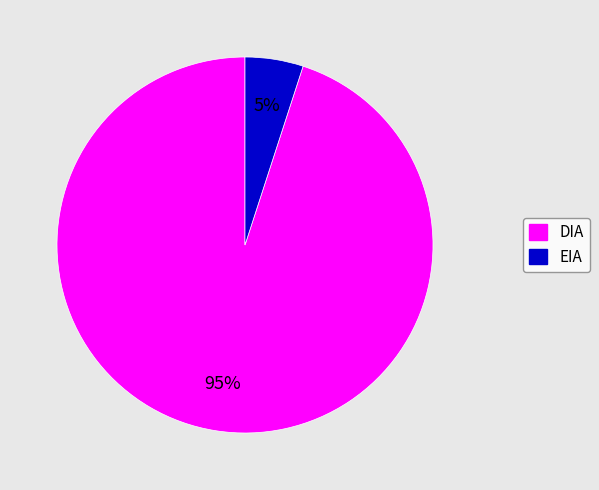

Do EIA and DIA together represent more than half of the pie?

Yes